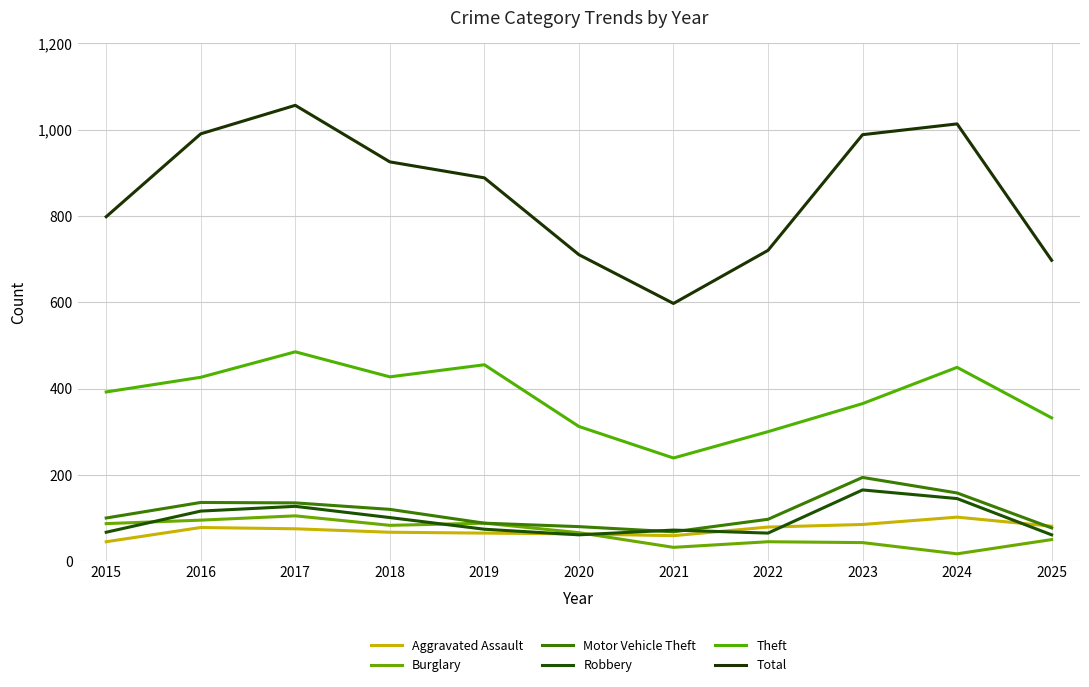

Which series has the largest total across all categories?

Total